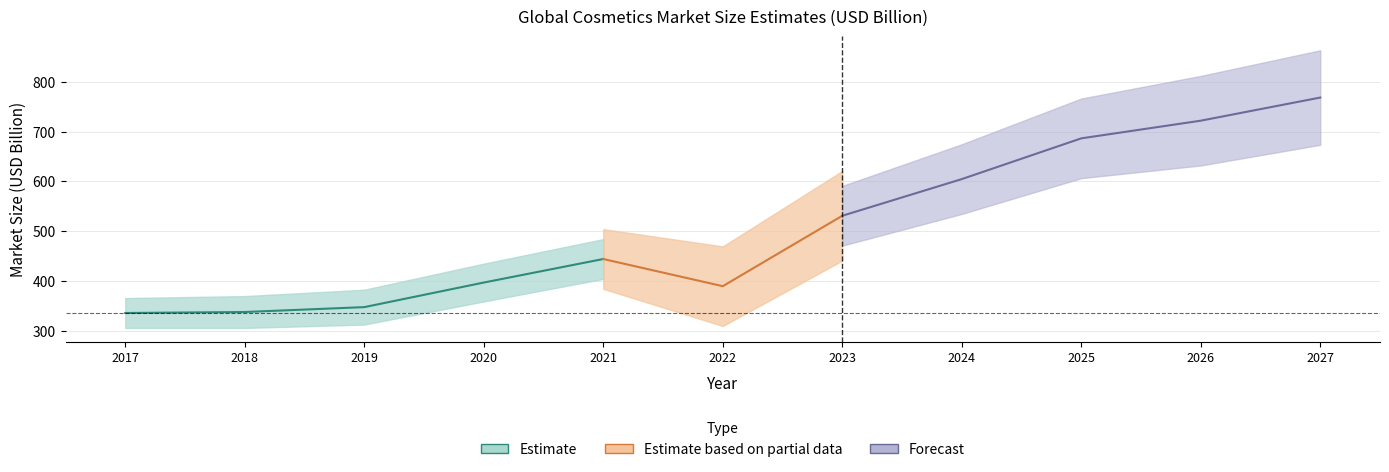

What is the smallest value displayed?

335.3